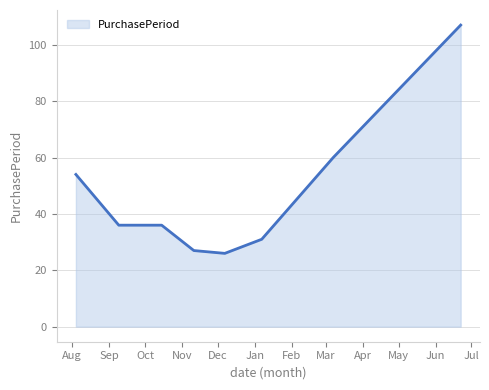

Count the number of categories in the chart.

8